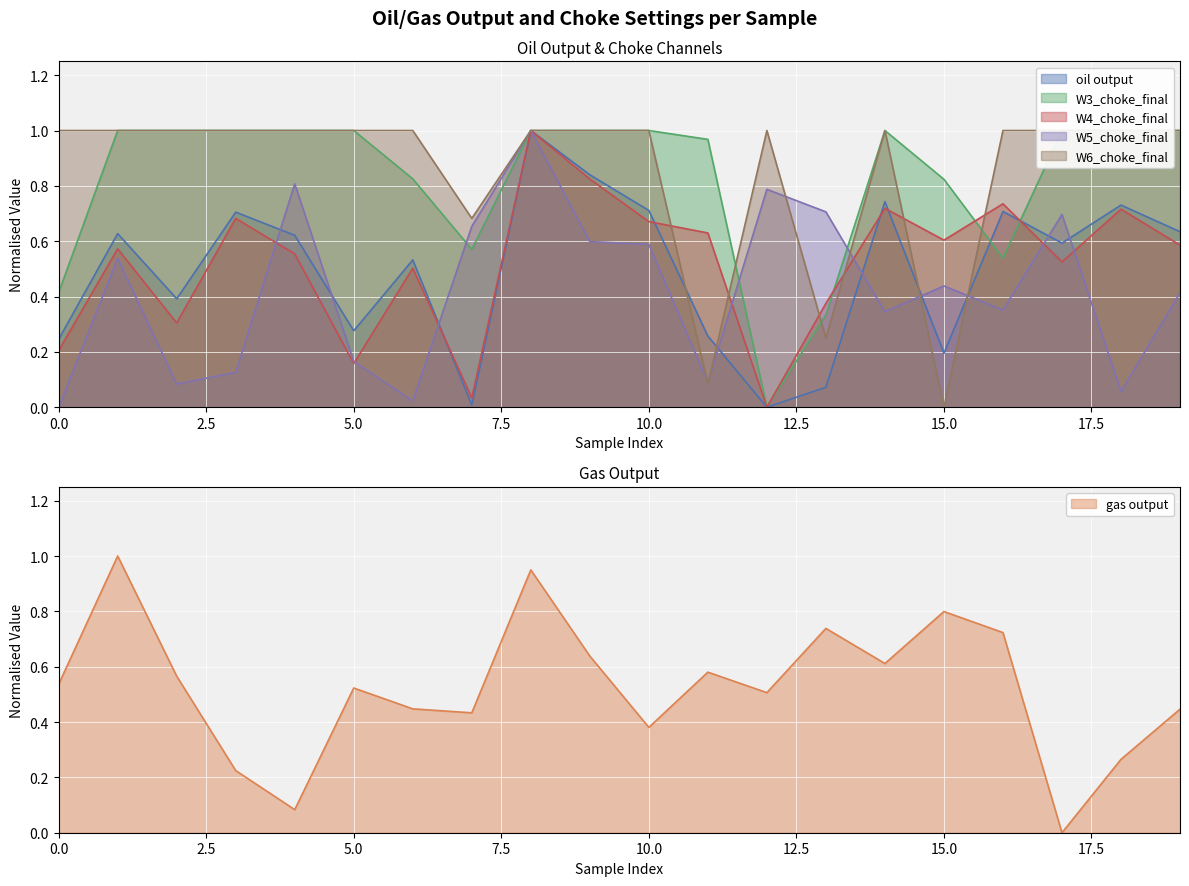

True or false: W4_choke_final has more than 2 points higher than both neighbors.

True